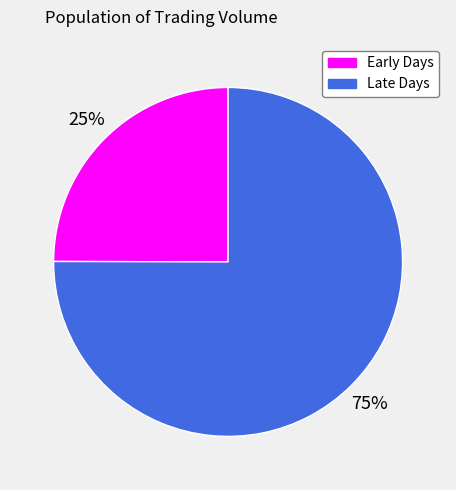

To the nearest percent, what is the average slice percentage?

50%